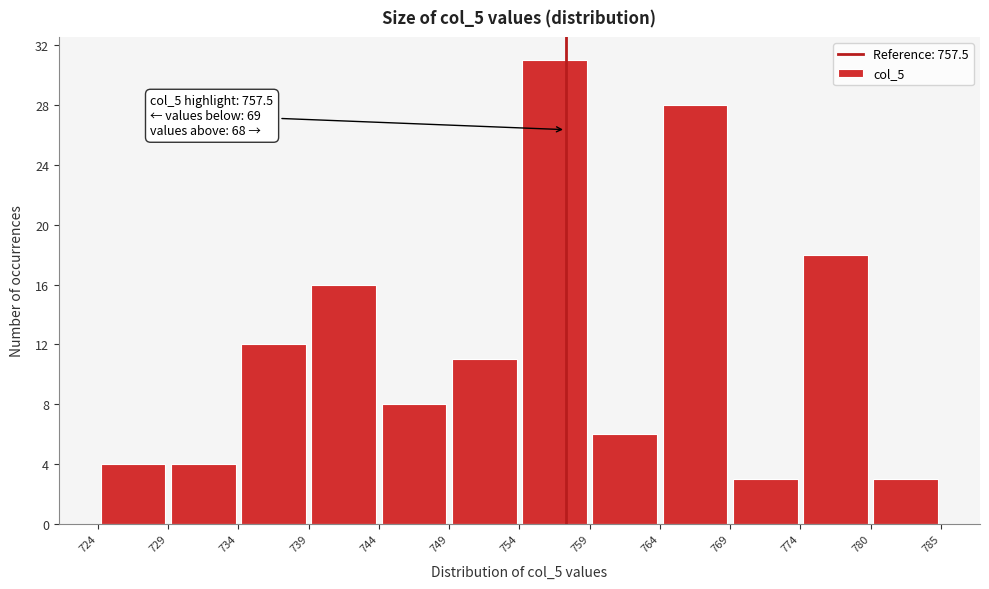

Which range on the x-axis has the tallest bar?

754 to 759